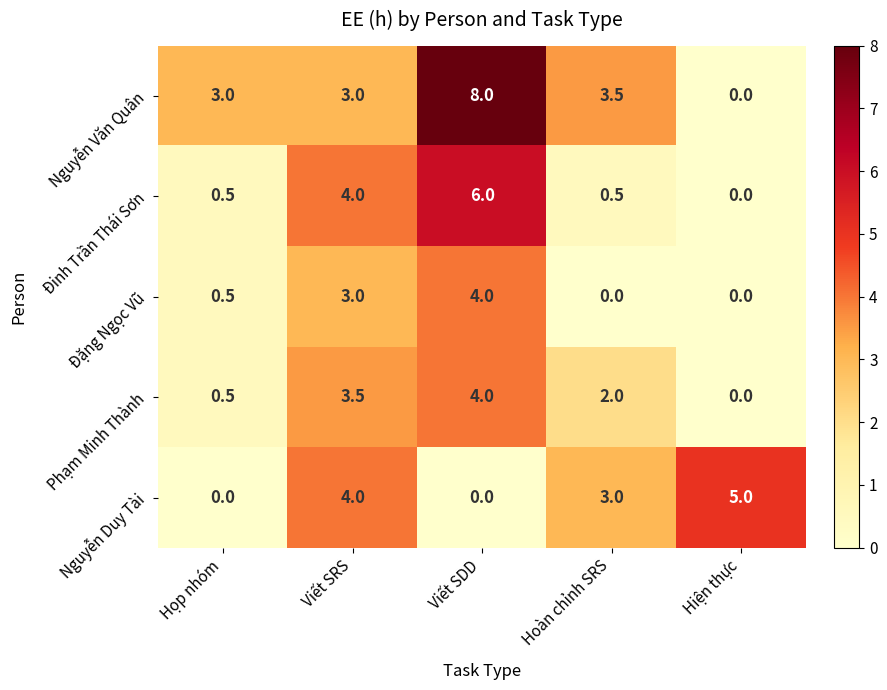

How many series are shown in this chart?

5